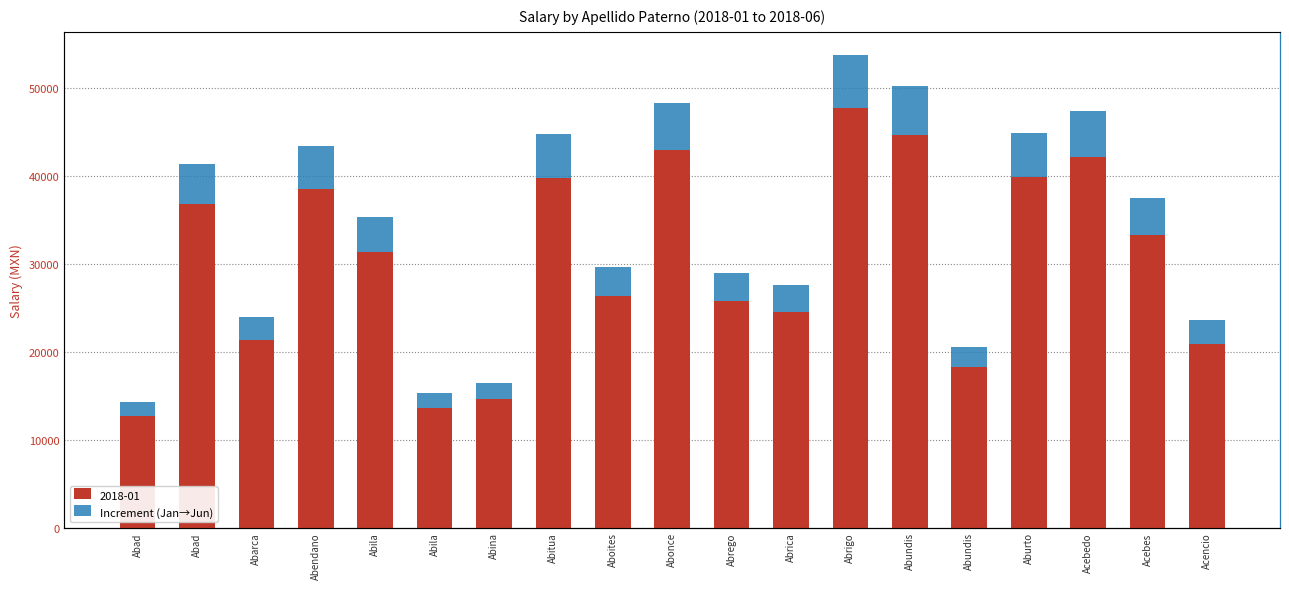

What is the difference between the maximum and minimum values?

4412.4